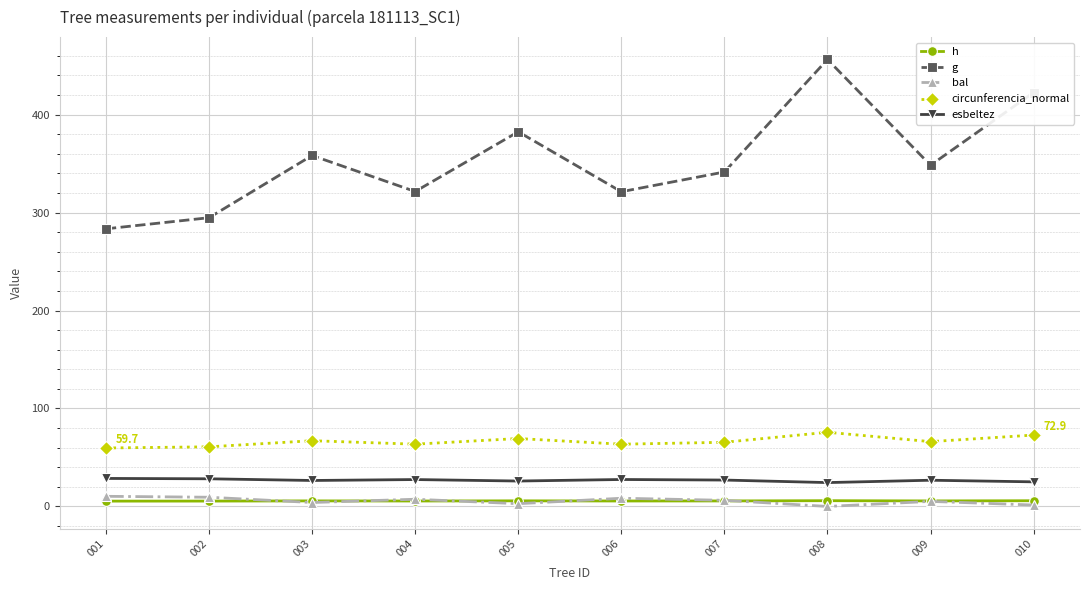

Which series has the largest total across all categories?

g